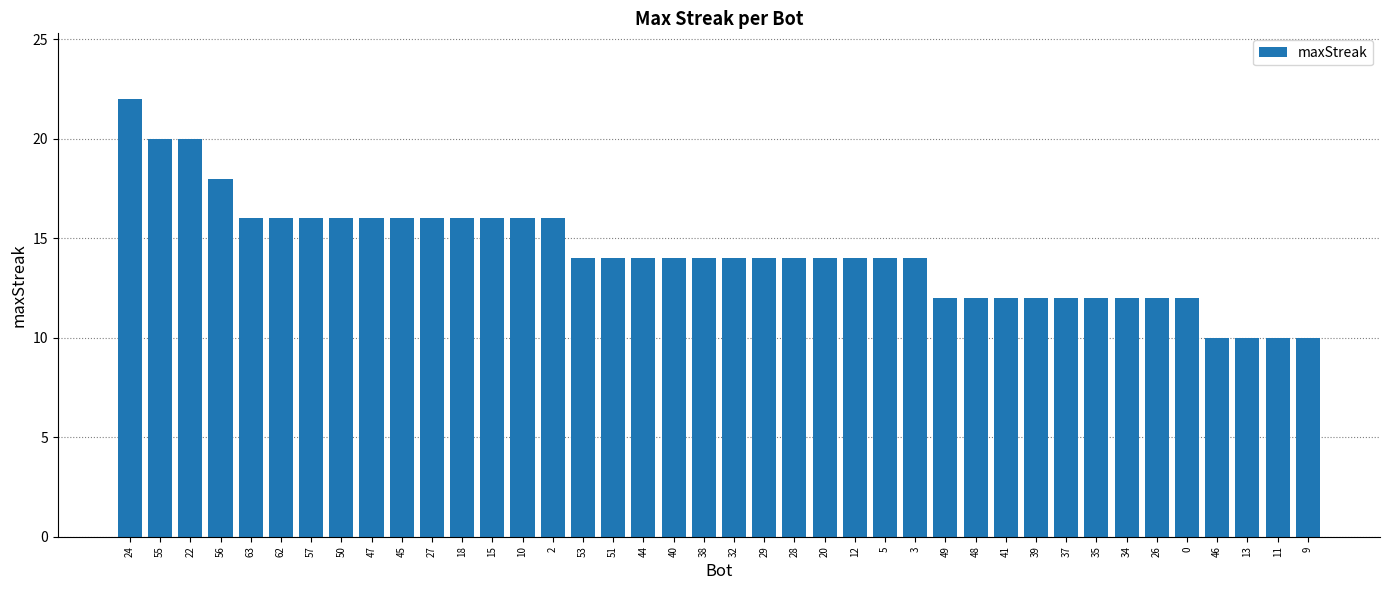

How many bars are there in total?

40